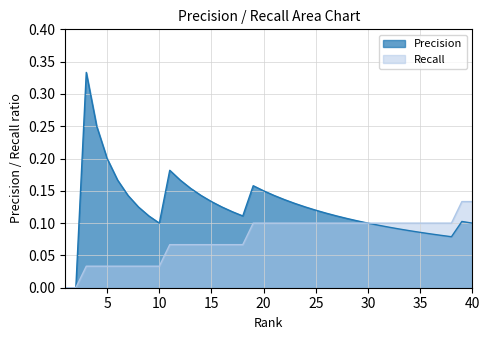

Reading left to right, extract all data points from this chart.

Precision: 1=0.0	2=0.0	3=0.3	4=0.2	5=0.2	6=0.2	7=0.1	8=0.1	9=0.1	10=0.1	11=0.2	12=0.2	13=0.2	14=0.1	15=0.1	16=0.1	17=0.1	18=0.1	19=0.2	20=0.1	21=0.1	22=0.1	23=0.1	24=0.1	25=0.1	26=0.1	27=0.1	28=0.1	29=0.1	30=0.1	31=0.1	32=0.1	33=0.1	34=0.1	35=0.1	36=0.1	37=0.1	38=0.1	39=0.1	40=0.1
Recall: 1=0.0	2=0.0	3=0.0	4=0.0	5=0.0	6=0.0	7=0.0	8=0.0	9=0.0	10=0.0	11=0.1	12=0.1	13=0.1	14=0.1	15=0.1	16=0.1	17=0.1	18=0.1	19=0.1	20=0.1	21=0.1	22=0.1	23=0.1	24=0.1	25=0.1	26=0.1	27=0.1	28=0.1	29=0.1	30=0.1	31=0.1	32=0.1	33=0.1	34=0.1	35=0.1	36=0.1	37=0.1	38=0.1	39=0.1	40=0.1